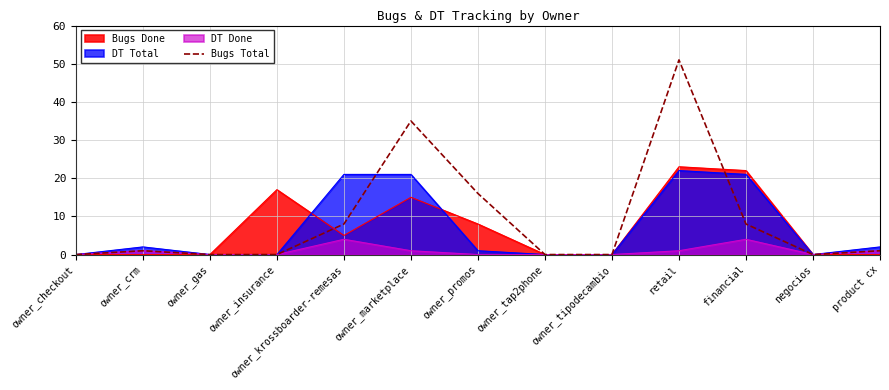

Where does the data first go above 1?

owner_krossboarder-remesas